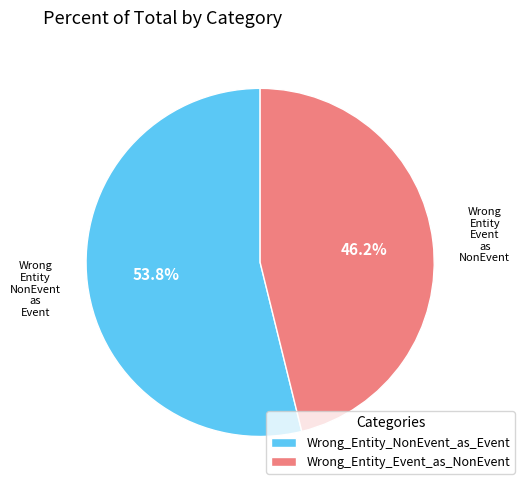

How many slices are in this pie chart?

2